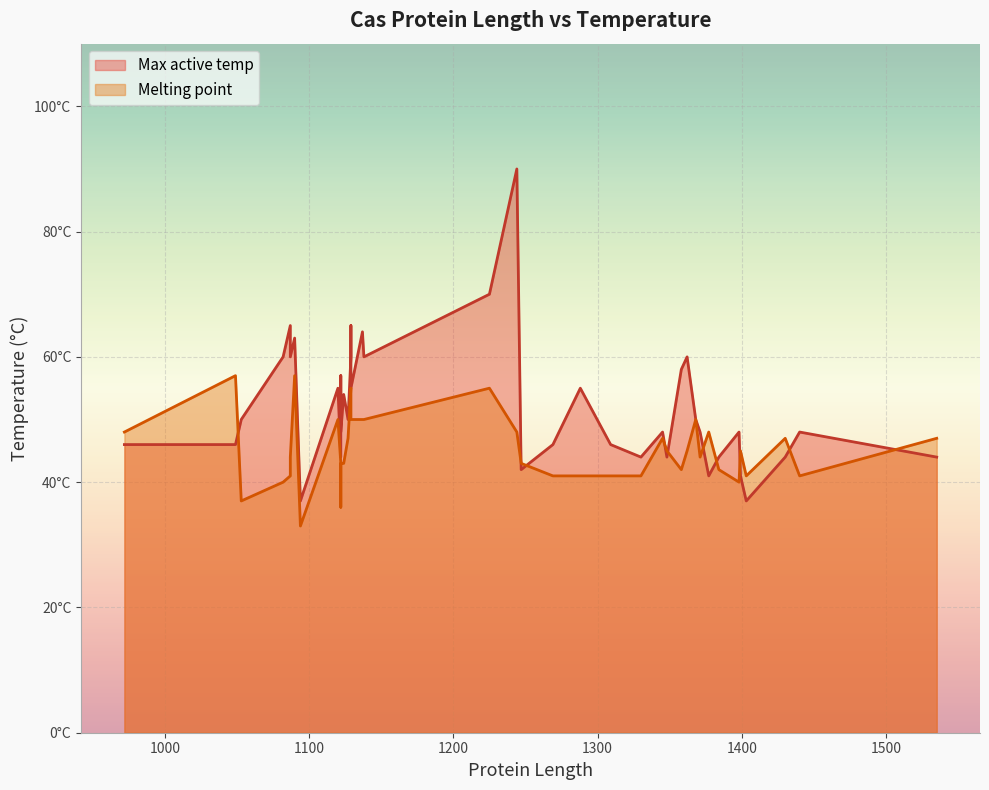

What is the average value of the Melting point series?

45